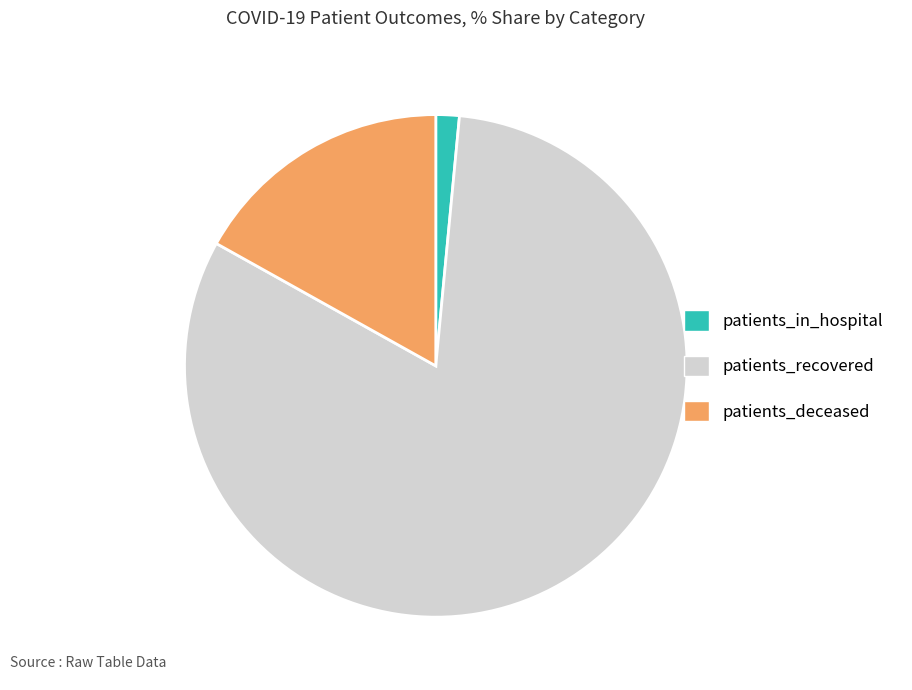

What is the largest slice in the pie chart?

patients_recovered